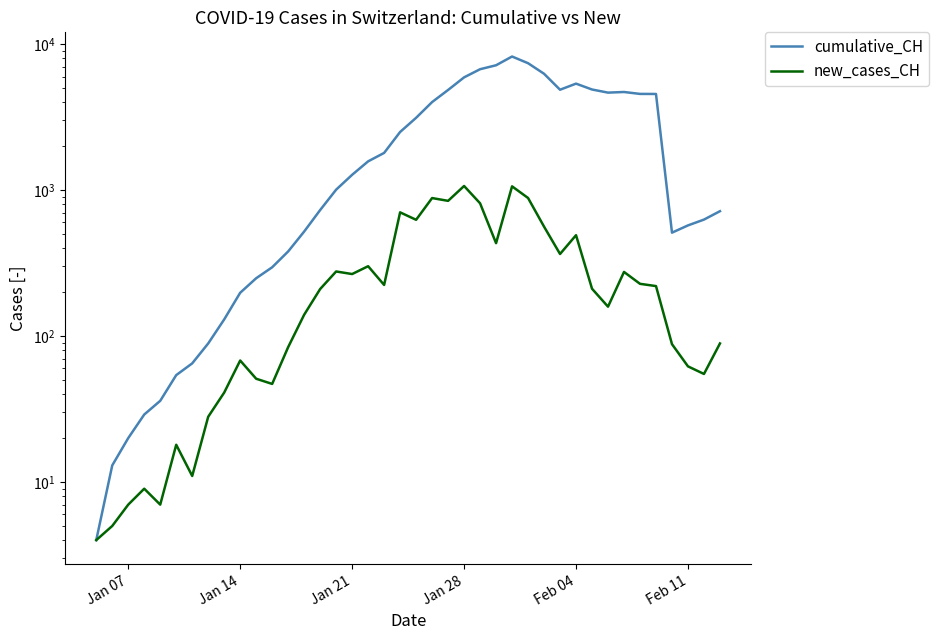

What is the average value of the cumulative_CH series?

2518